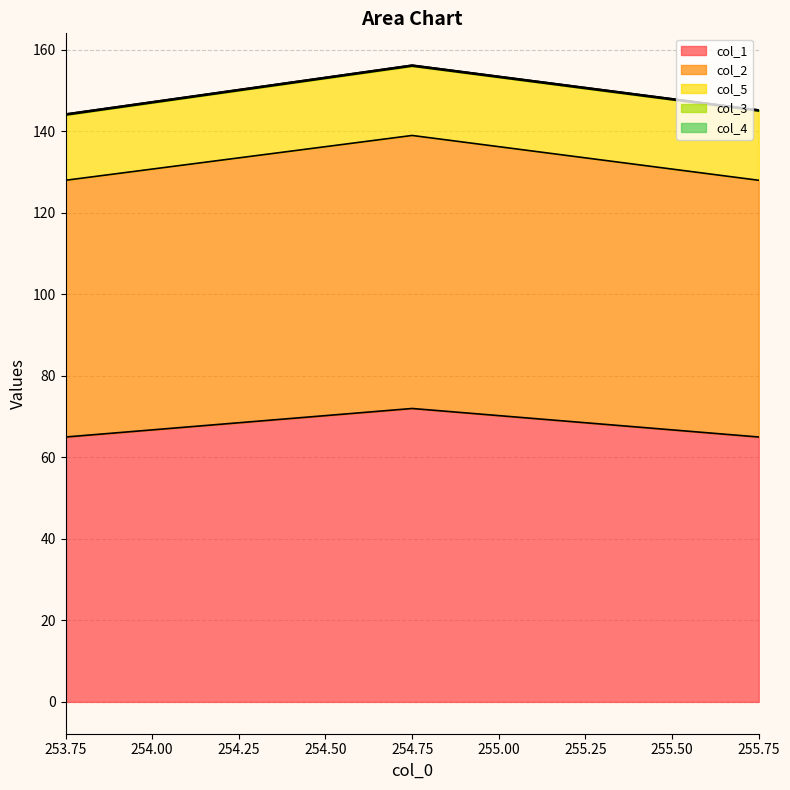

Is it true that col_1 equals 65.0 at 253.75?

True